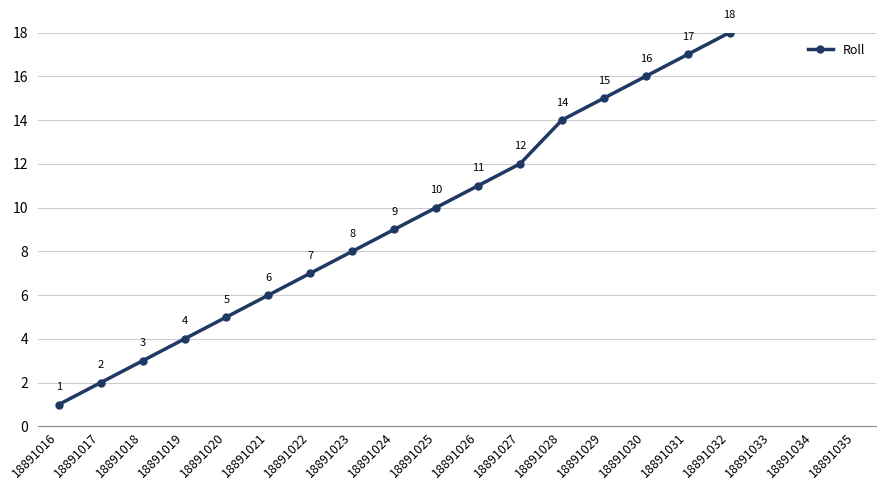

True or false: there are more than 1 points higher than both neighbors.

False